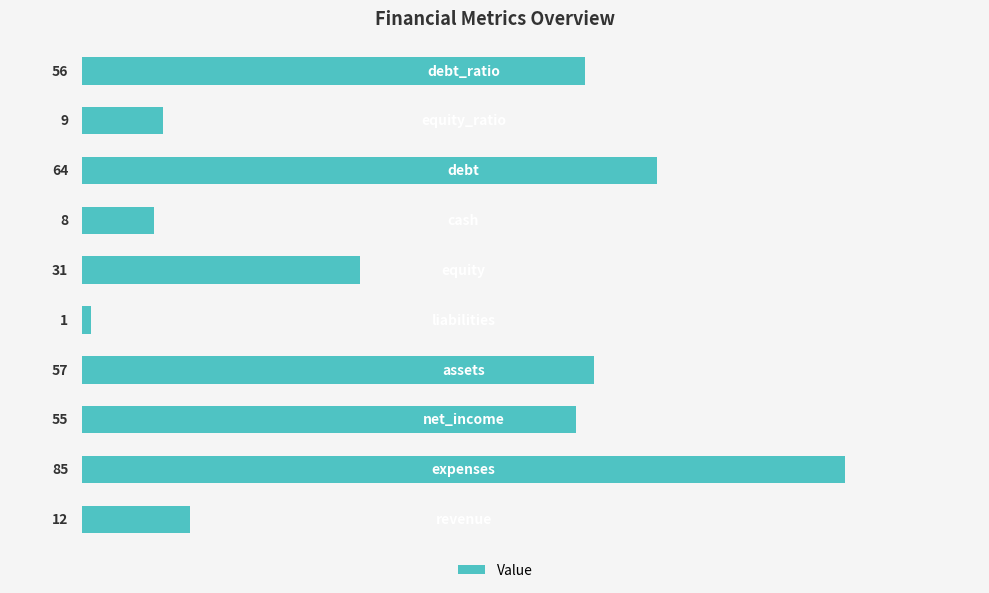

What is the difference between the second highest and second lowest values?

56